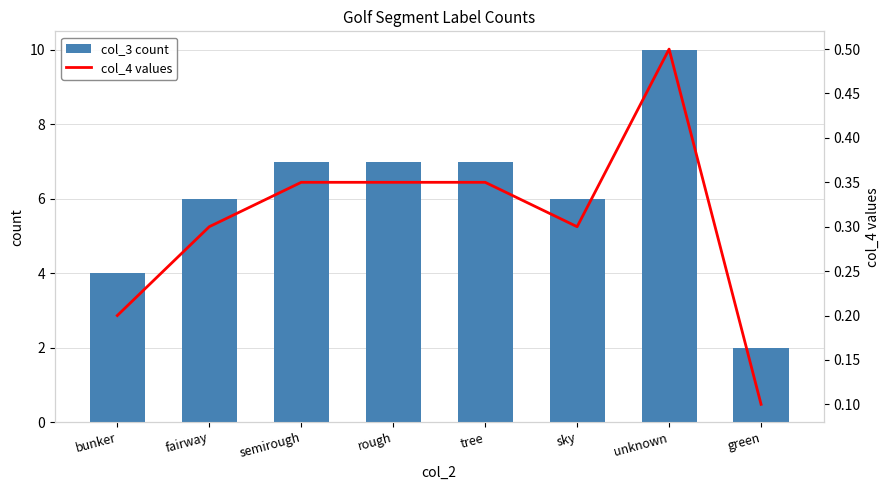

Rank the series by their average value, from highest to lowest.

col_3 count, col_4 values